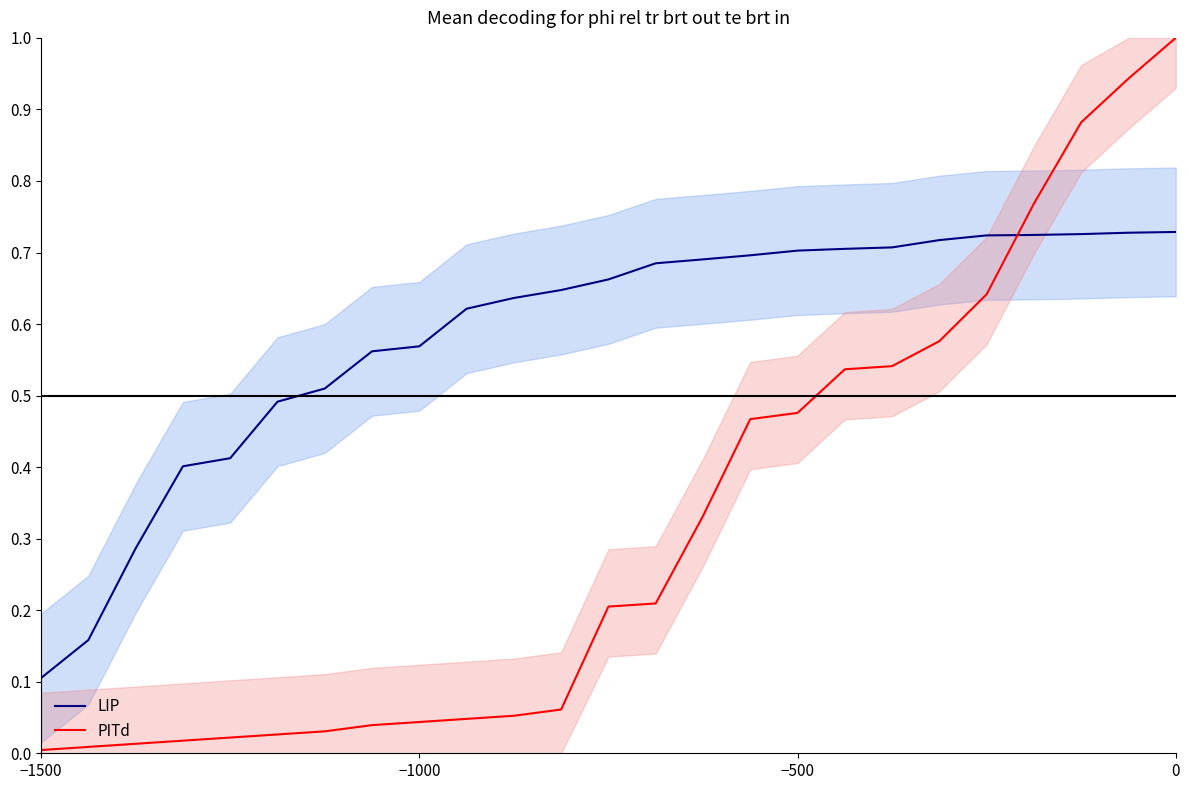

The PITd series shows 0.4 at 0. True or false?

False